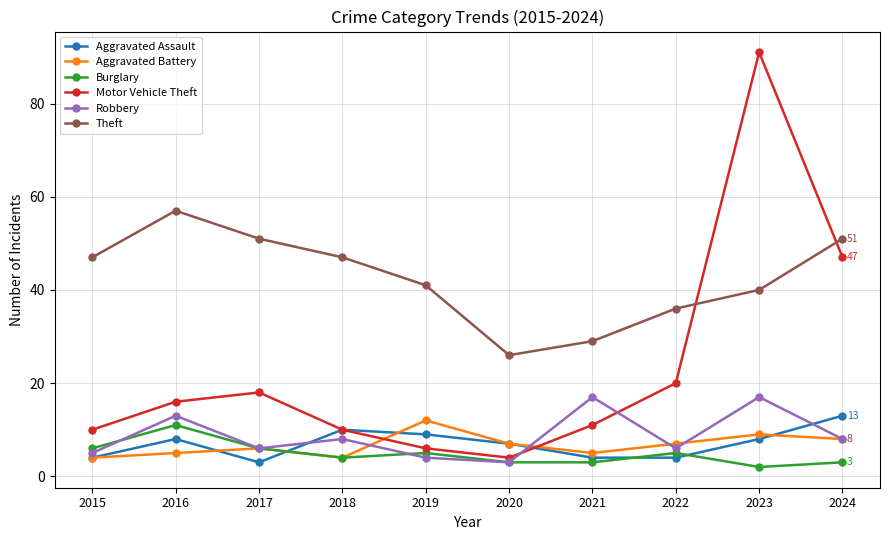

How many lines are shown in the chart?

6